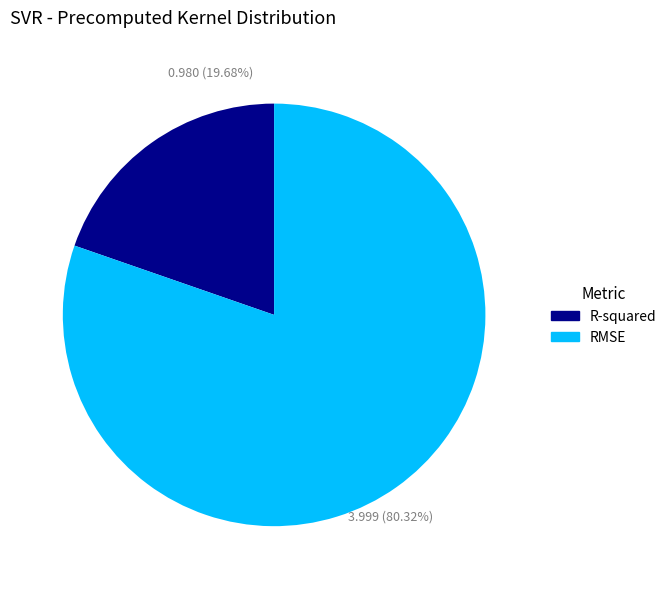

To the nearest percent, what portion does RMSE represent?

80%